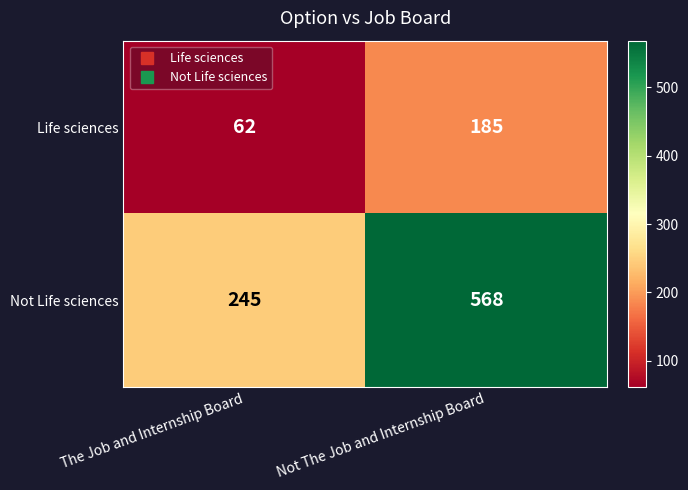

Reading left to right, extract all data points from this chart.

Life sciences: The Job and Internship Board=62	Not The Job and Internship Board=185
Not Life sciences: The Job and Internship Board=245	Not The Job and Internship Board=568